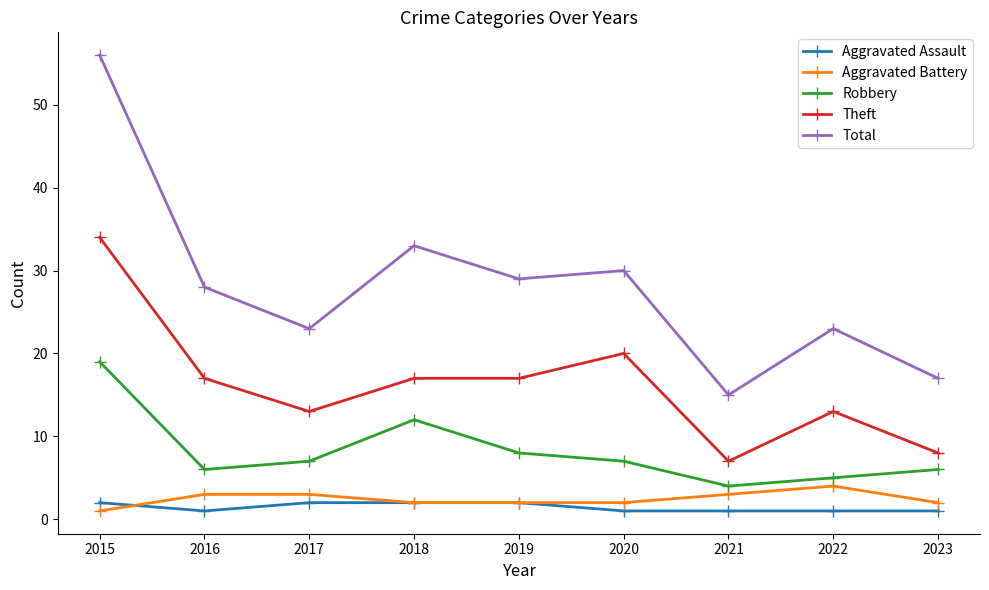

True or false: Robbery has a value of 2 at 2021.

False